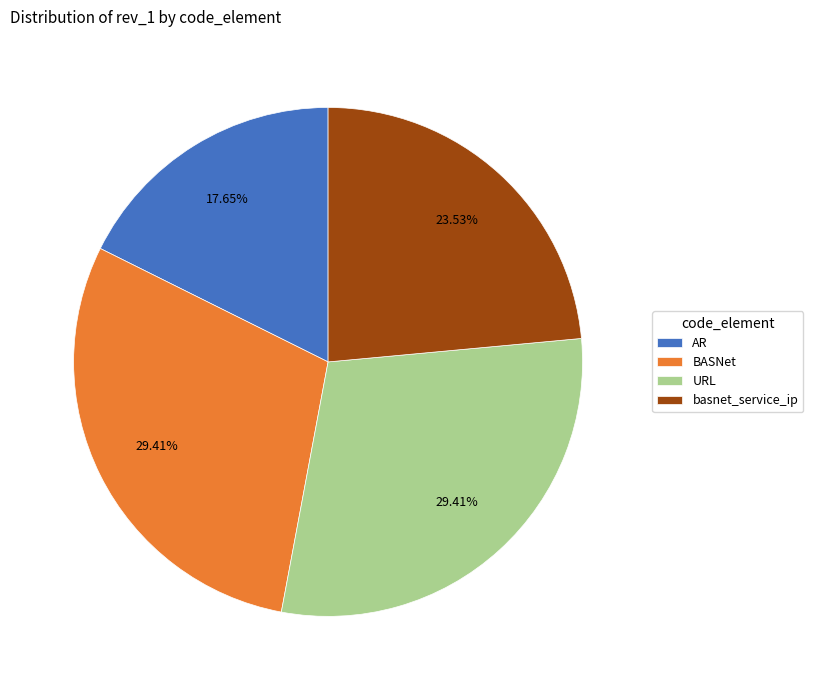

What is the smallest slice in the pie chart?

AR